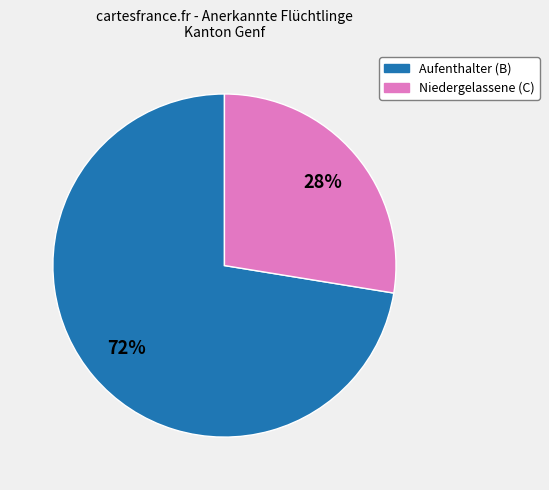

Between Aufenthalter (B) and Niedergelassene (C), which is larger?

Aufenthalter (B)